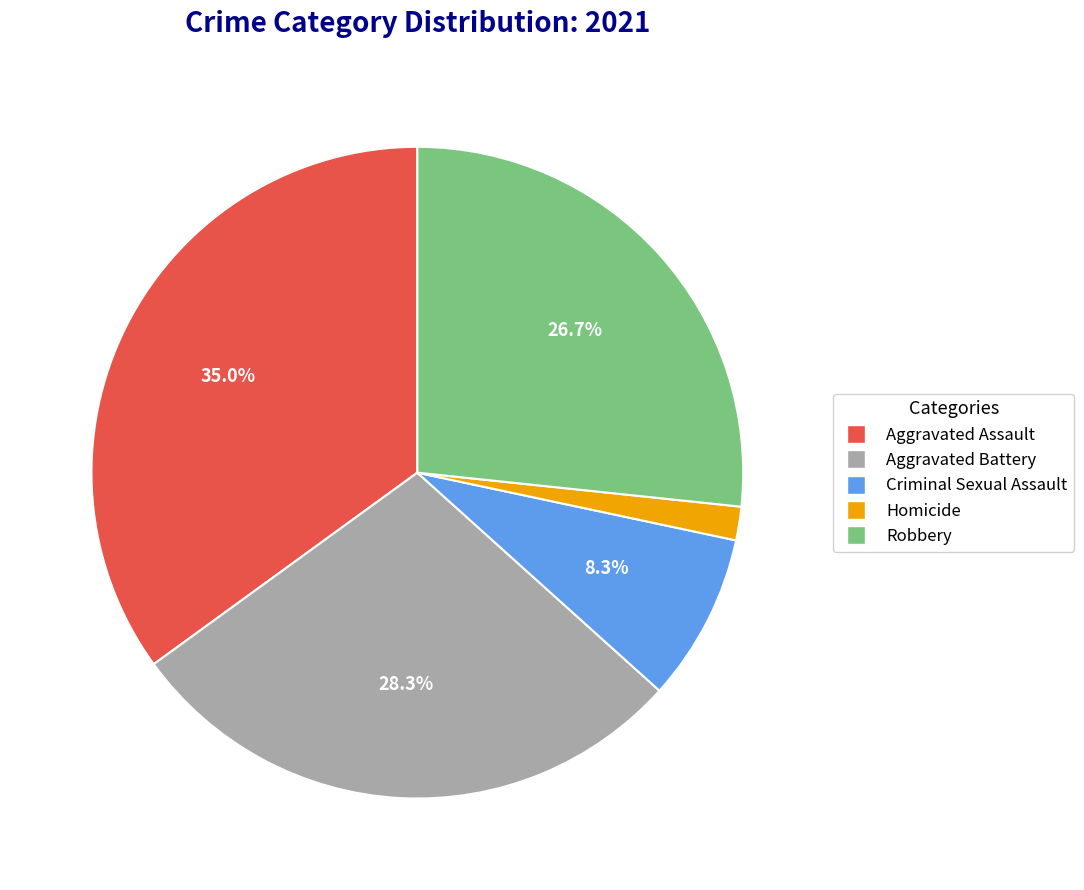

Does any single category account for the majority?

No